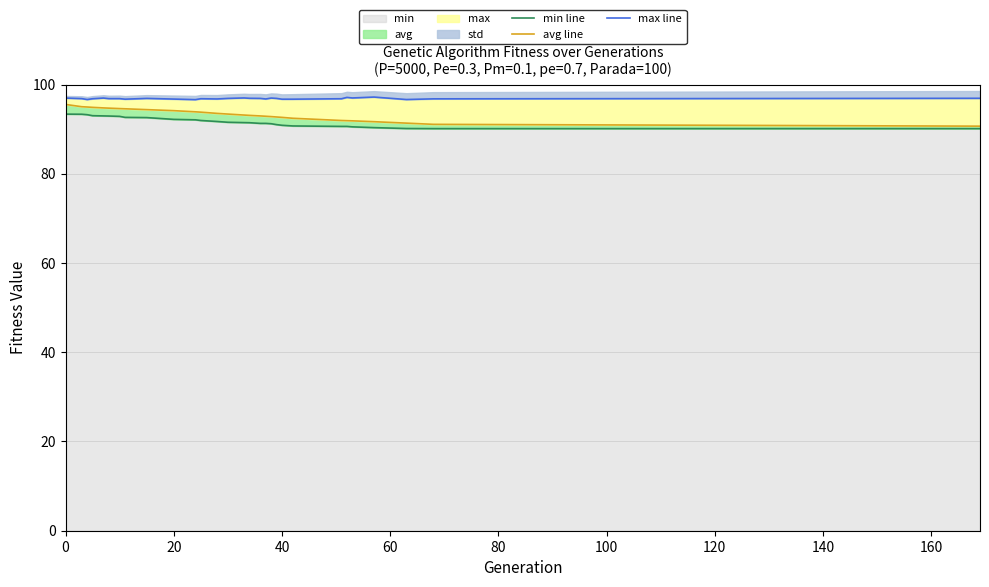

True or false: min line and avg line intersect in this chart.

False